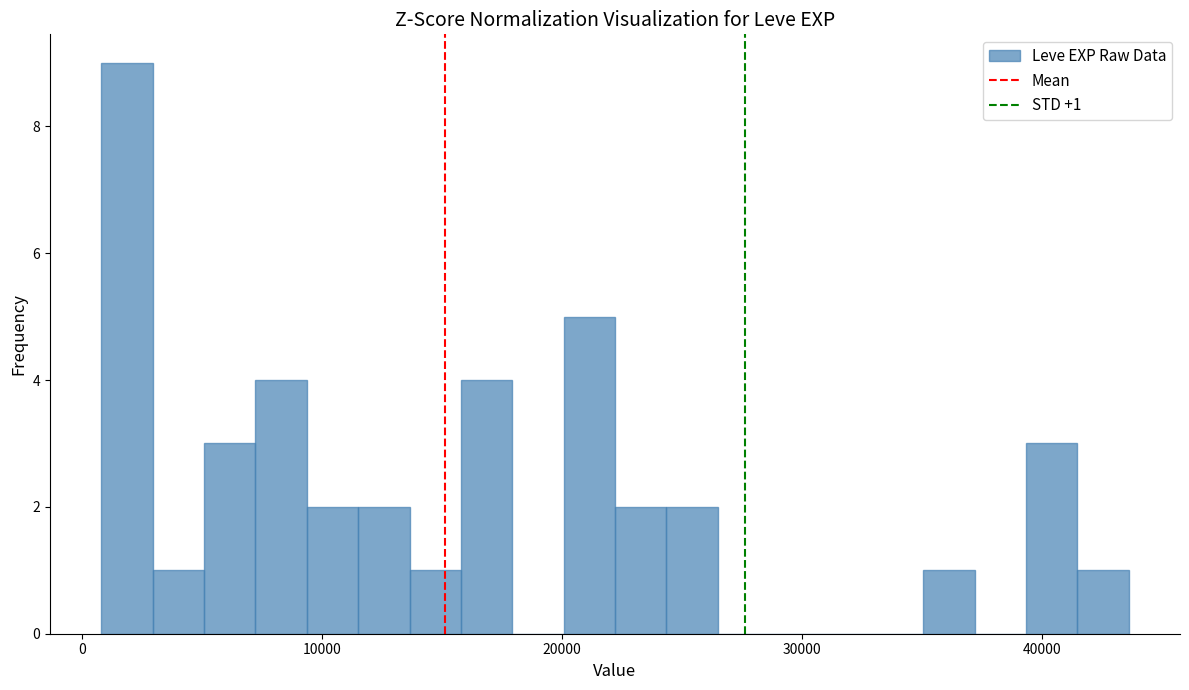

Around what value on the x-axis is the tallest bar? Give the approximate position of its centre, as read against the axis.

2000